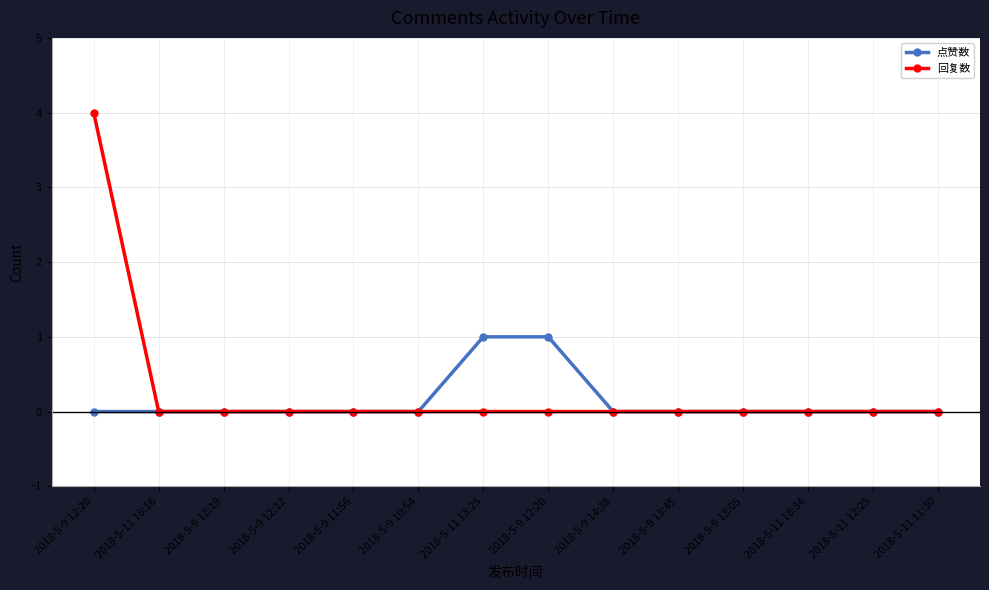

List the labels in order of 回复数 value, smallest first.

2018-5-11 18:16, 2018-5-9 12:19, 2018-5-9 12:12, 2018-5-9 11:56, 2018-5-9 10:54, 2018-5-11 13:25, 2018-5-9 12:20, 2018-5-9 14:38, 2018-5-9 13:45, 2018-5-9 13:05, 2018-5-11 18:34, 2018-5-11 12:25, 2018-5-11 11:30, 2018-5-9 12:20